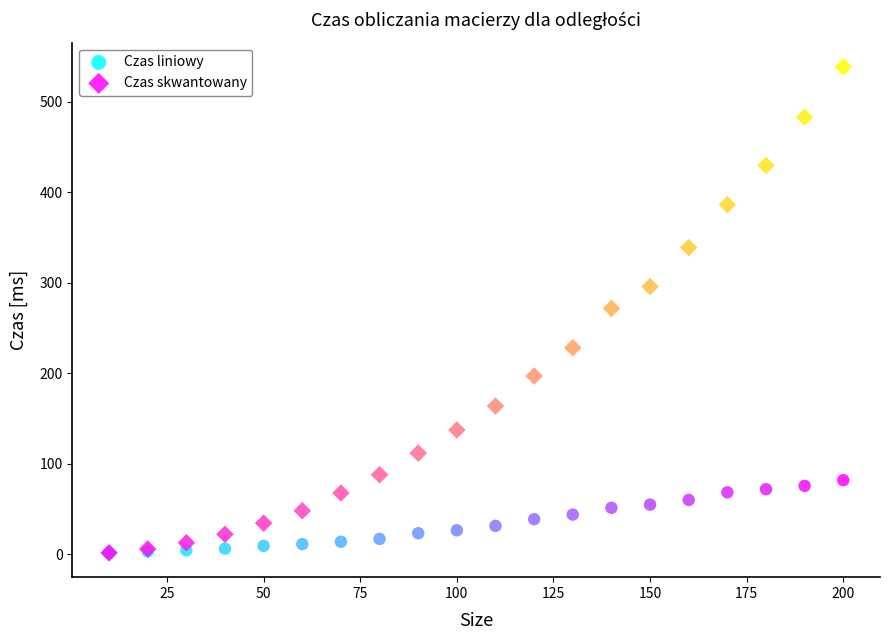

Which series reaches the maximum Y coordinate?

Czas skwantowany